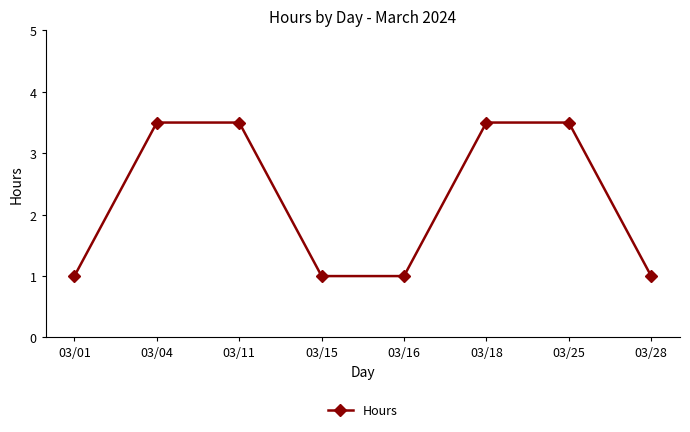

What is the maximum value shown in the chart?

3.5